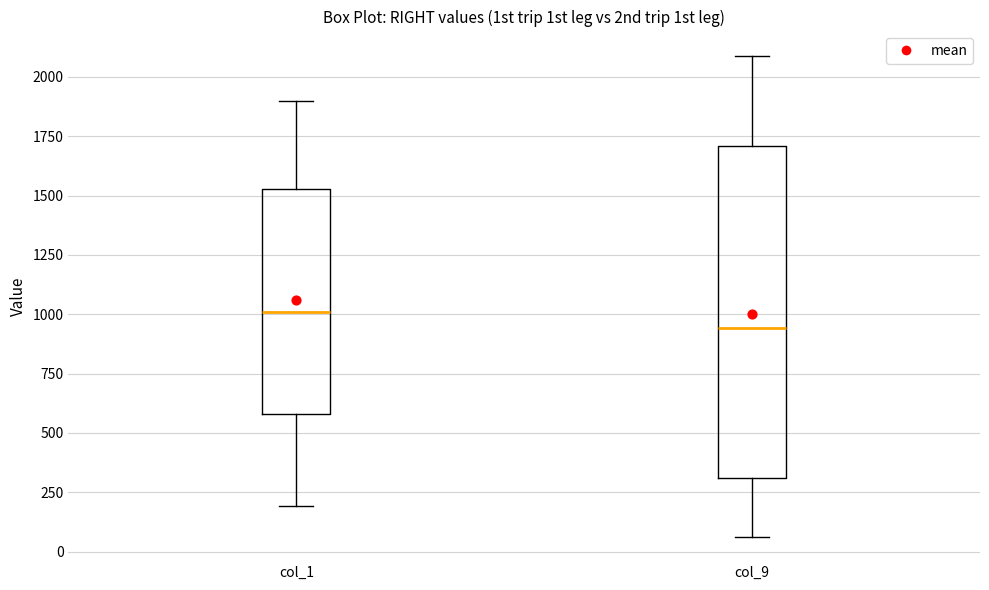

Reading left to right, transcribe this box plot: for each box, give where its median line is, the range the box spans, and where its two whiskers end, as read against the y-axis. The values are not printed on the chart, so give them approximately, as read against the axis.

col_1: median 1000, box 600 to 1550, whiskers 200 to 1900
col_9: median 950, box 300 to 1700, whiskers 50 to 2100